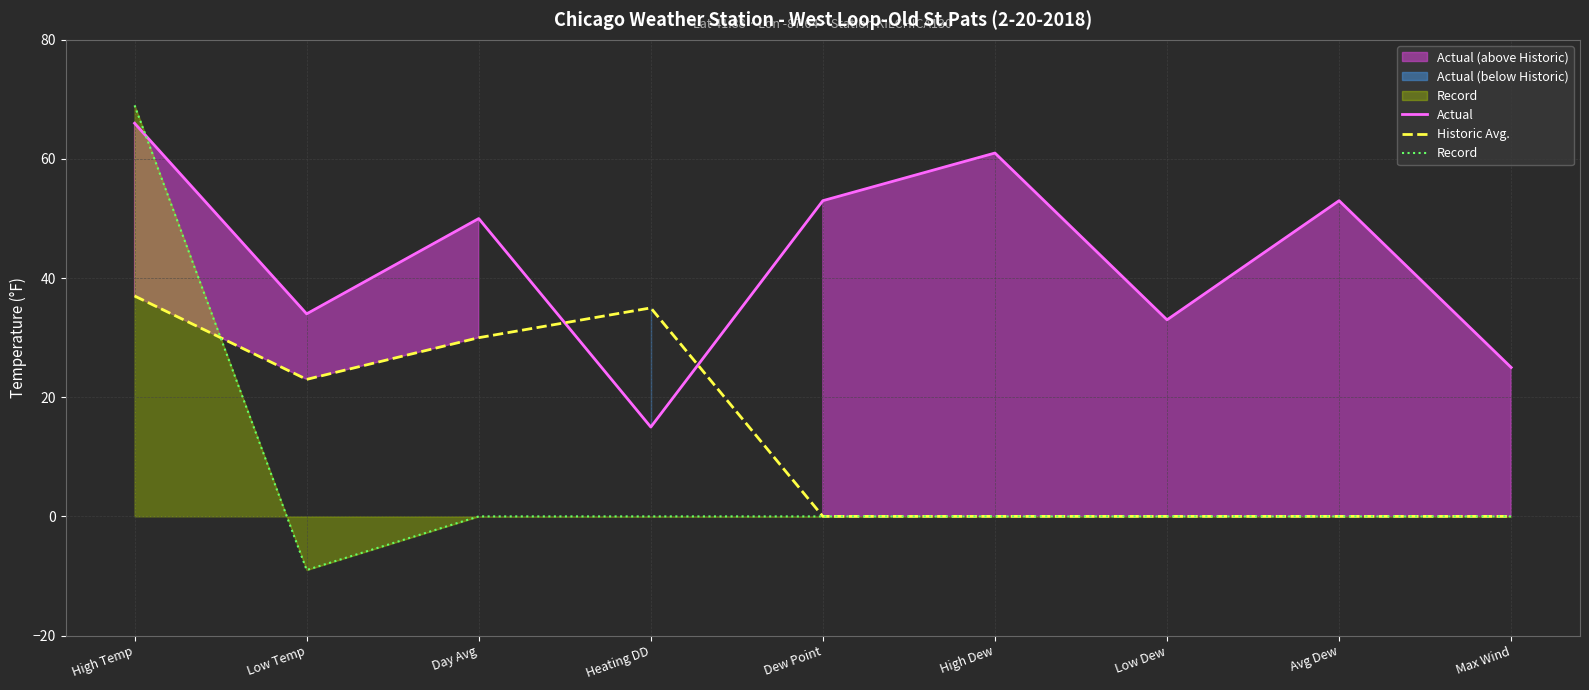

Rank the series by their maximum value, from lowest to highest.

Historic Avg., Actual, Record